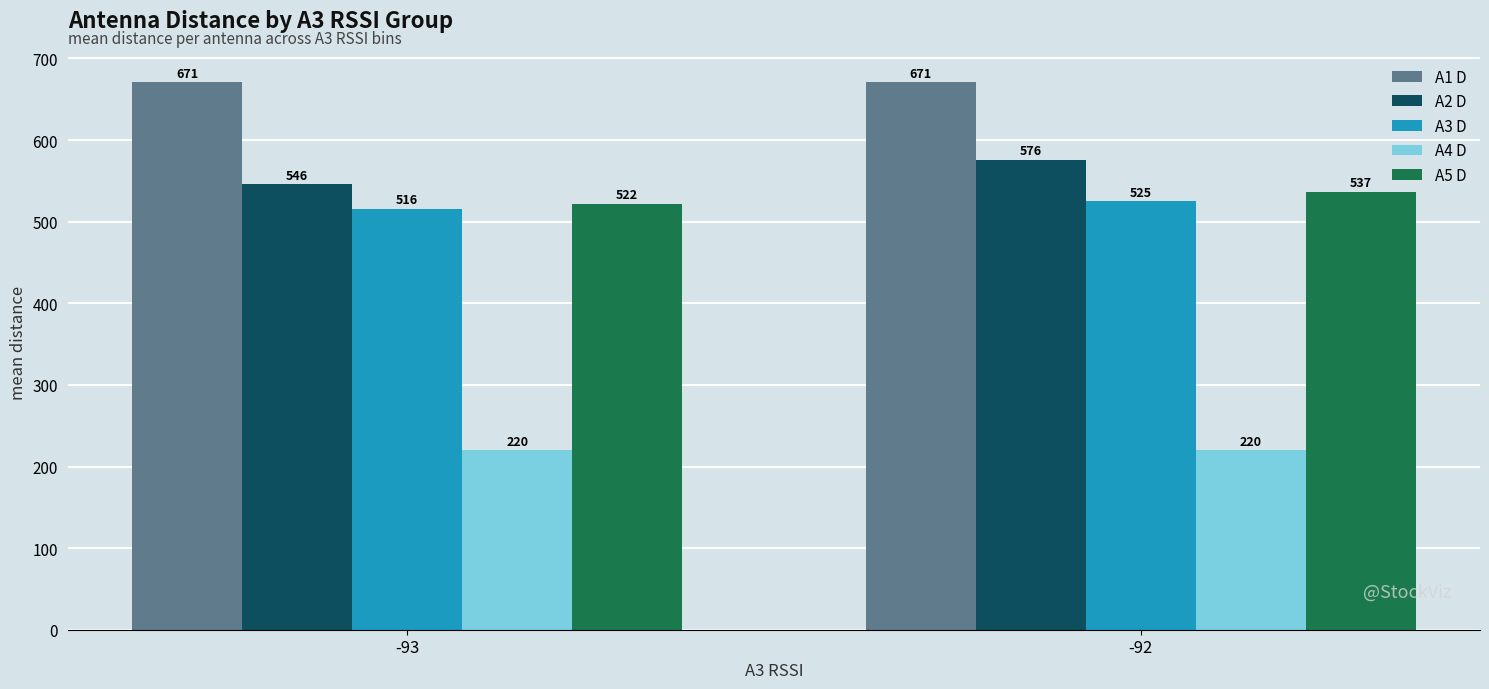

What is the value of the A4 D bar at the 1st from the left?

220